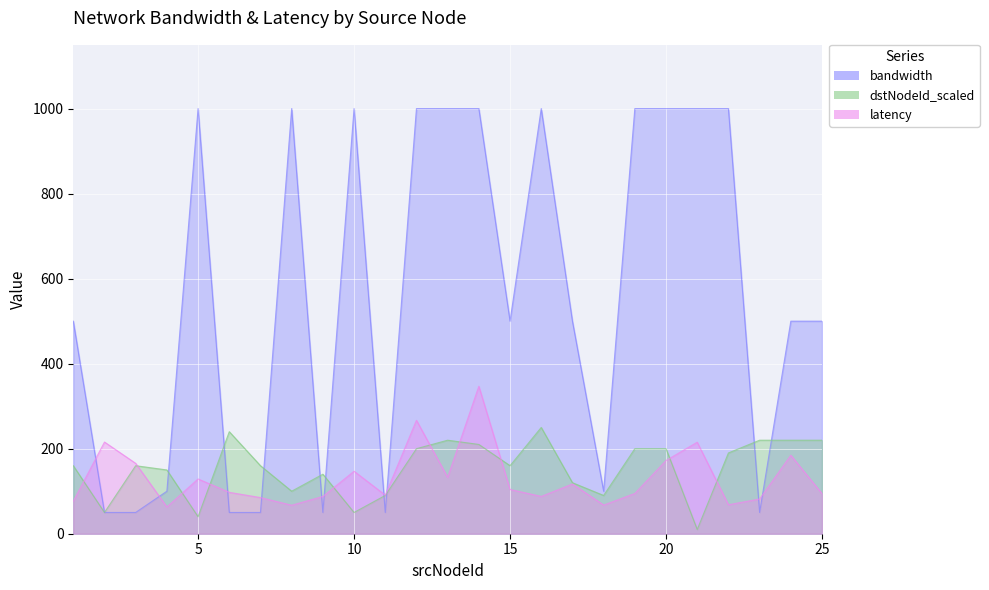

At which label does latency reach its minimum?

4